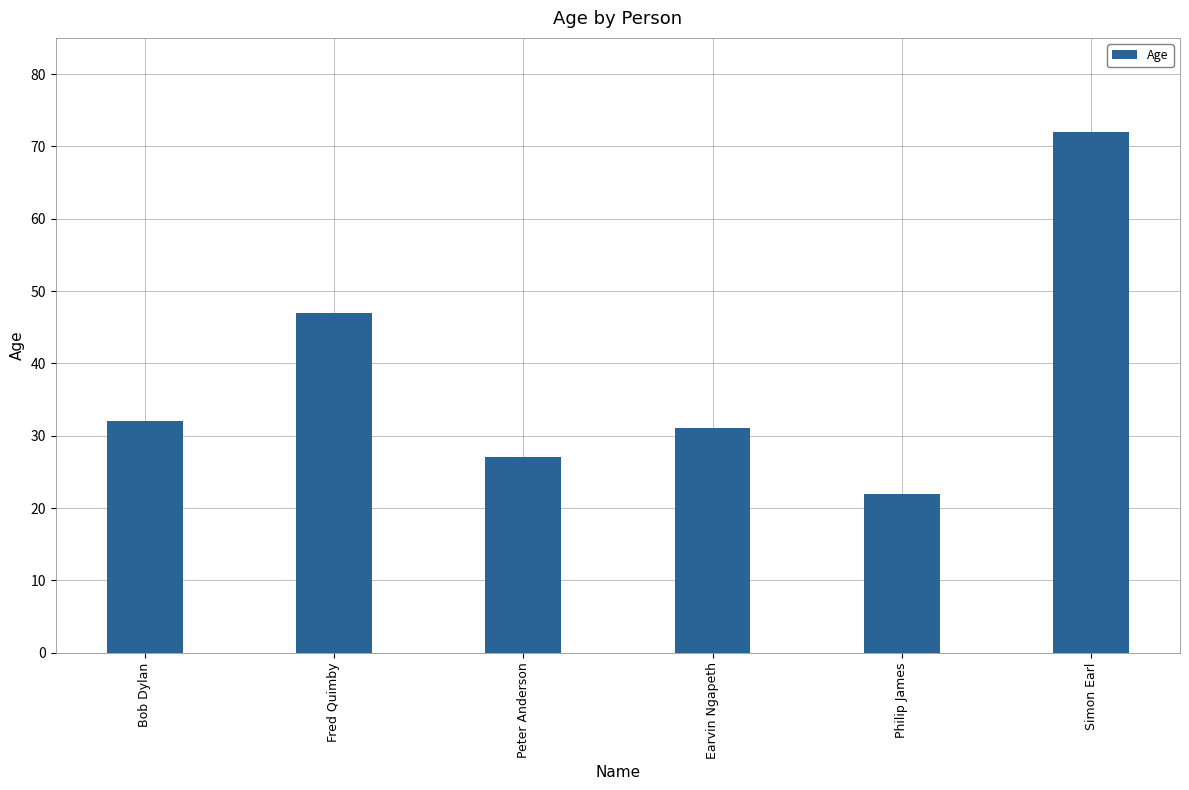

How many categories are shown in the chart?

6